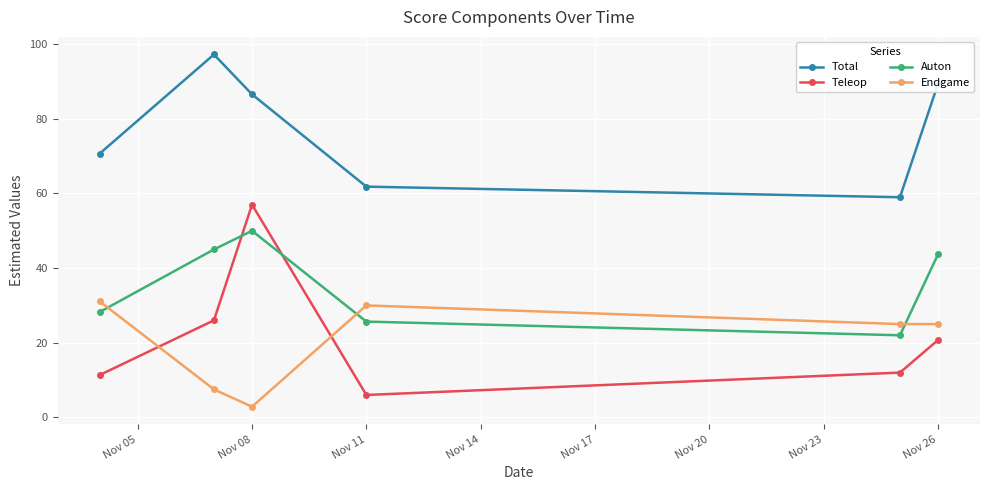

At how many categories does at least one series exceed 19?

6